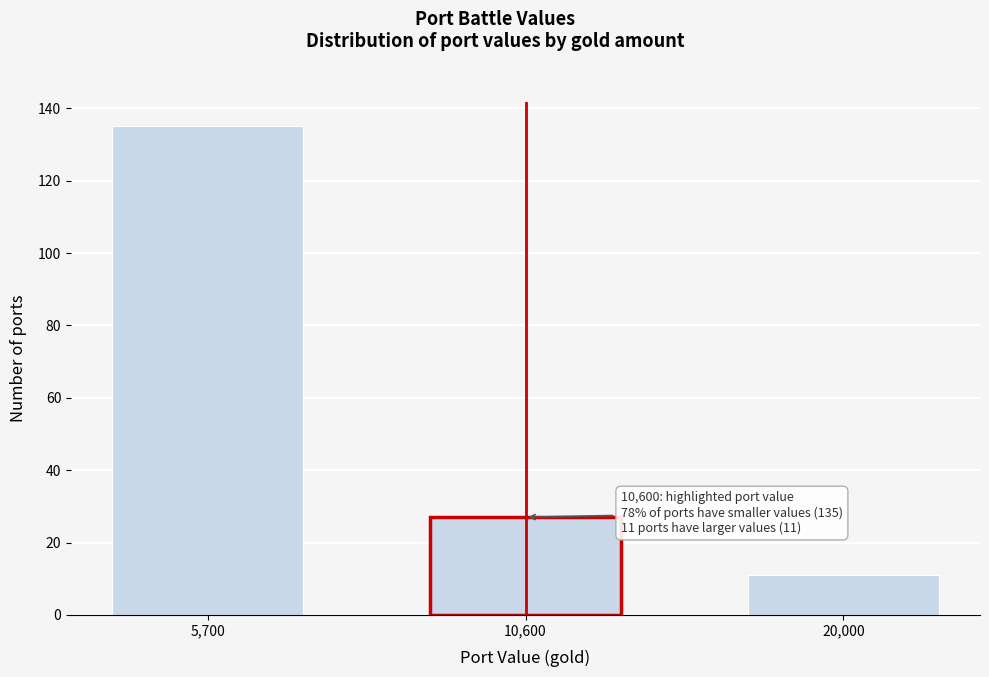

Reading left to right, extract all data points from this chart.

5,700=135	10,600=27	20,000=11